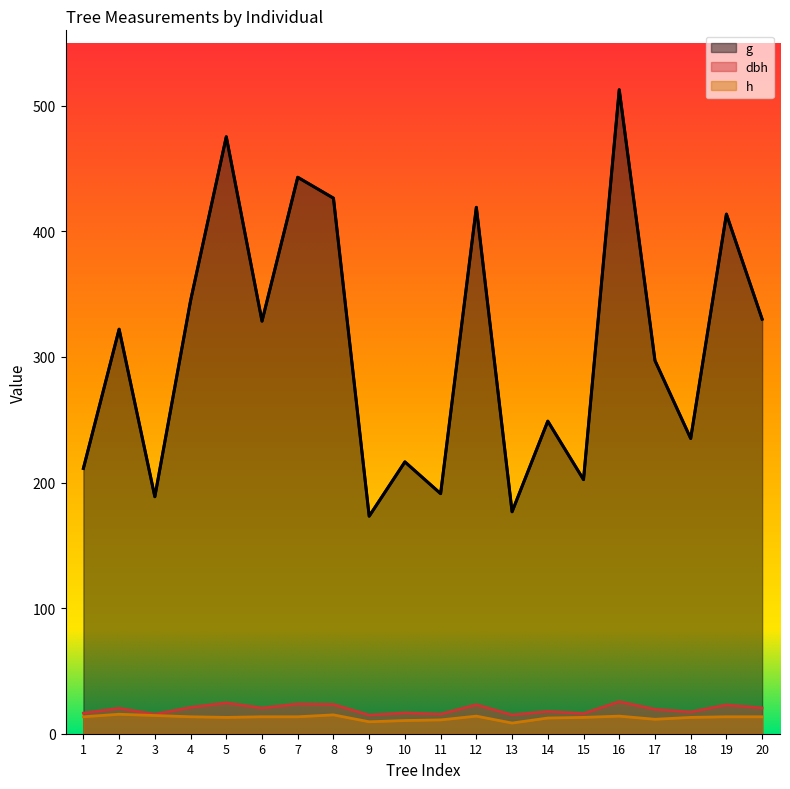

Which series changed the most between 11 and 14?

g